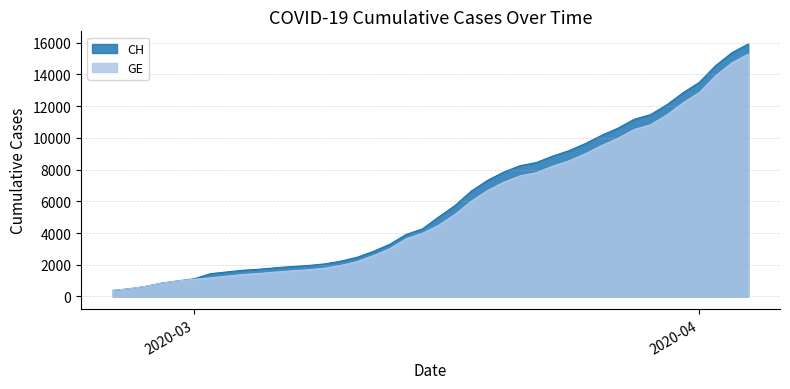

Which series has the widest spread of values?

CH